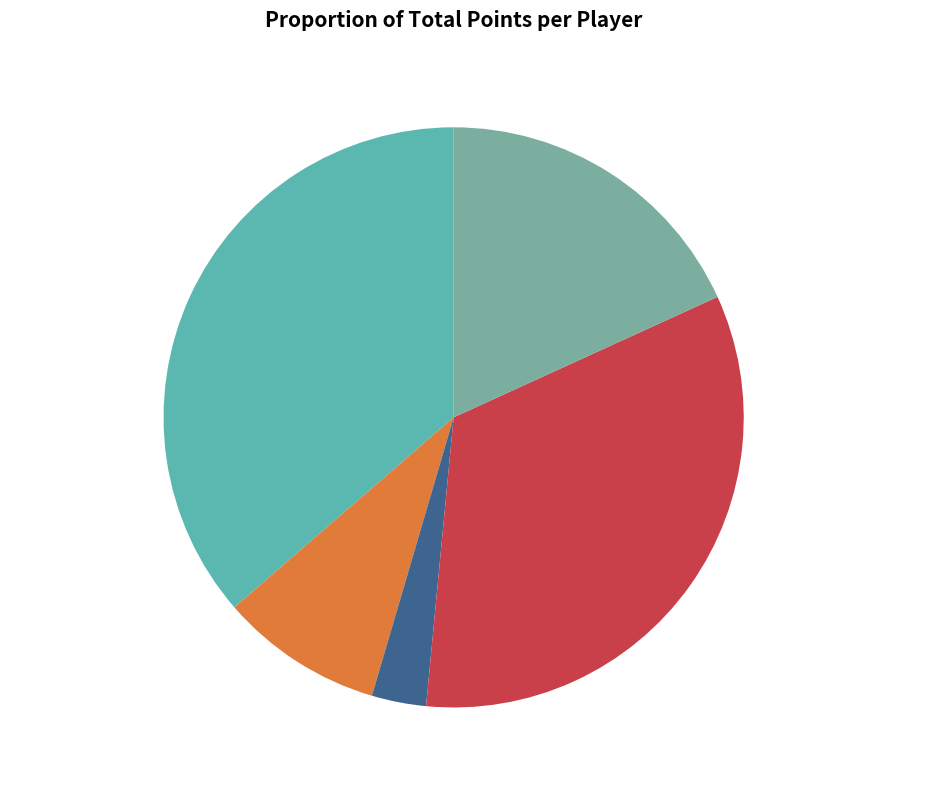

To the nearest percent, what portion does doardo wilian (#18) represent?

18%